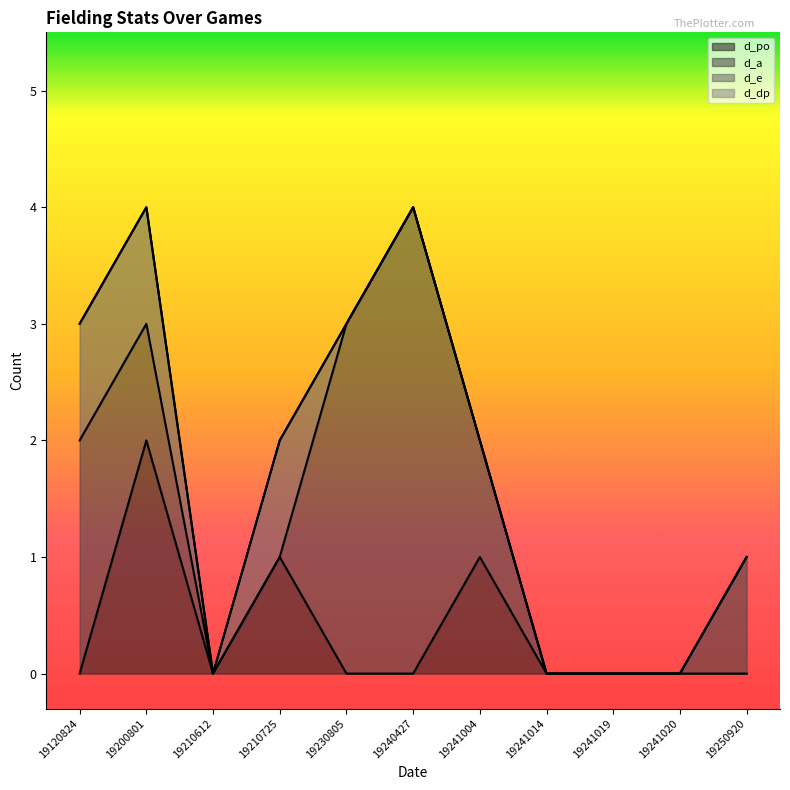

True or false: d_po has more than 1 interior local peaks.

True